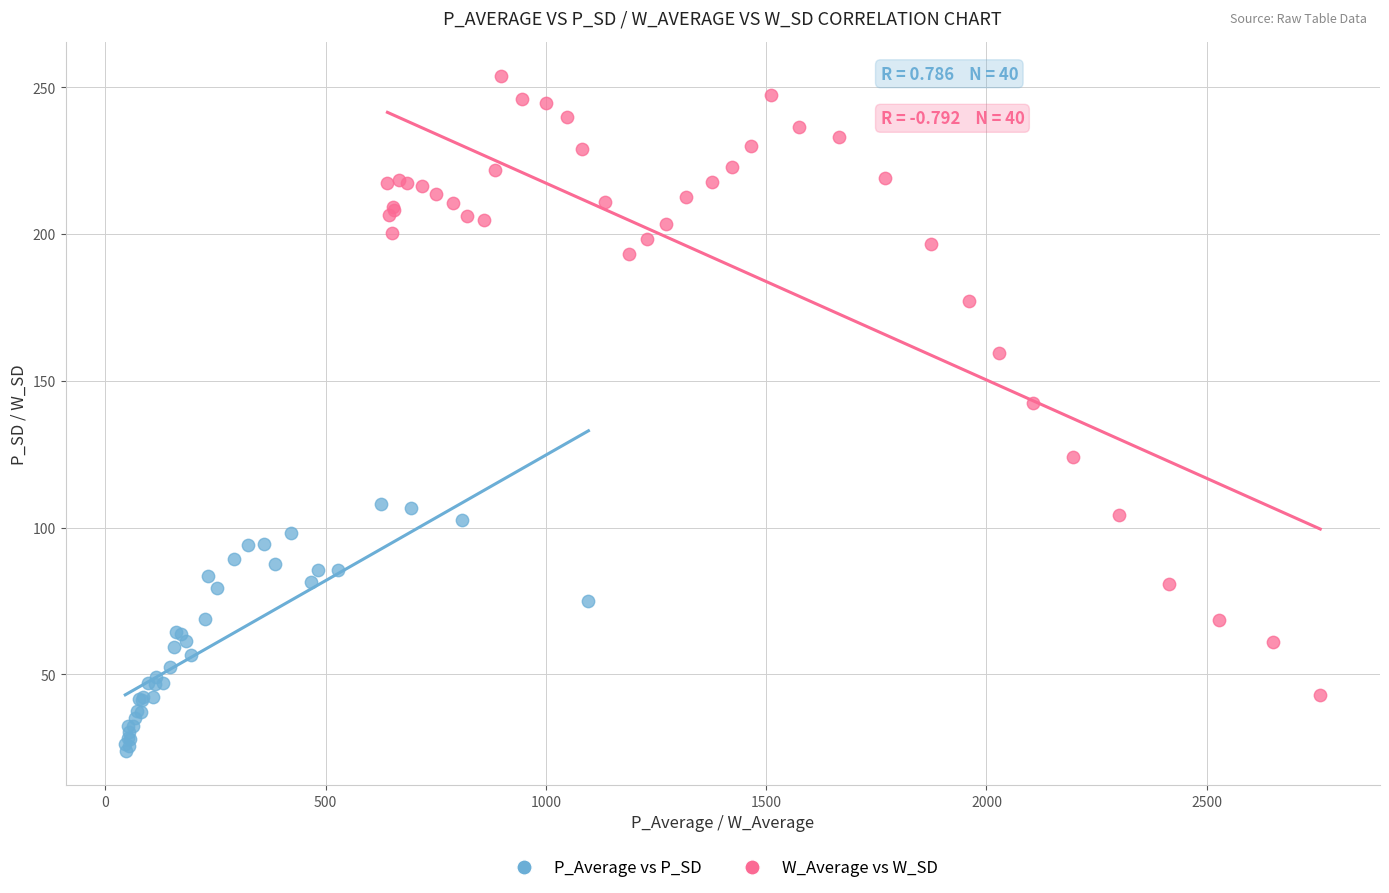

What are all the series names shown in the legend?

P_Average vs P_SD, W_Average vs W_SD